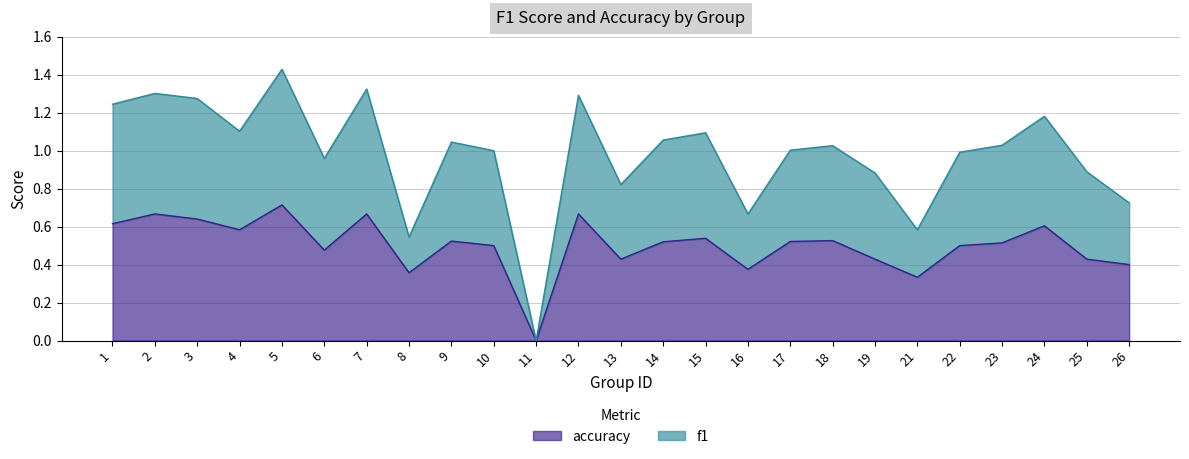

What are all the series names shown in the legend?

accuracy, f1